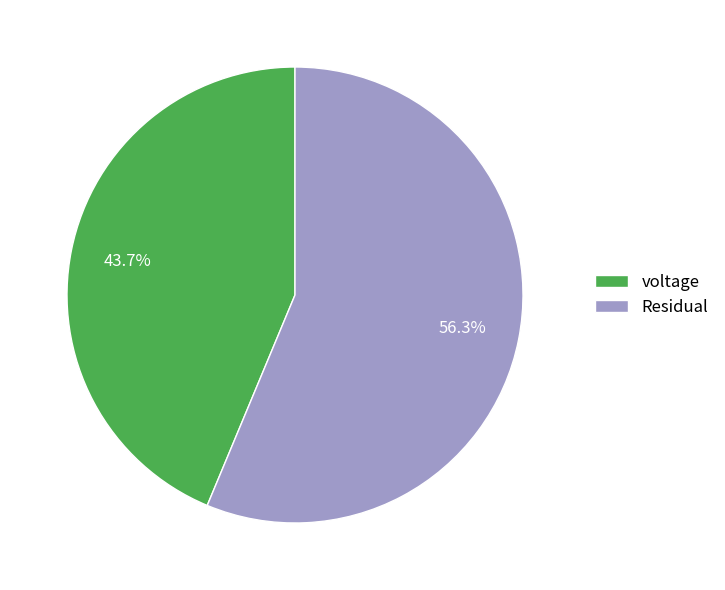

What is the ratio of the value at voltage to the value at Residual?

0.8